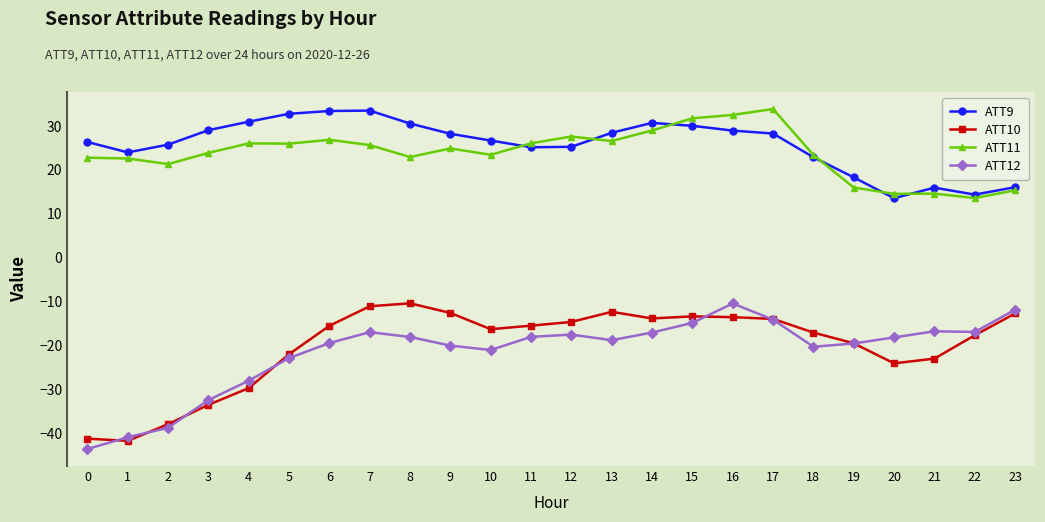

What is the spread (max minus min) of values at 6?

52.9